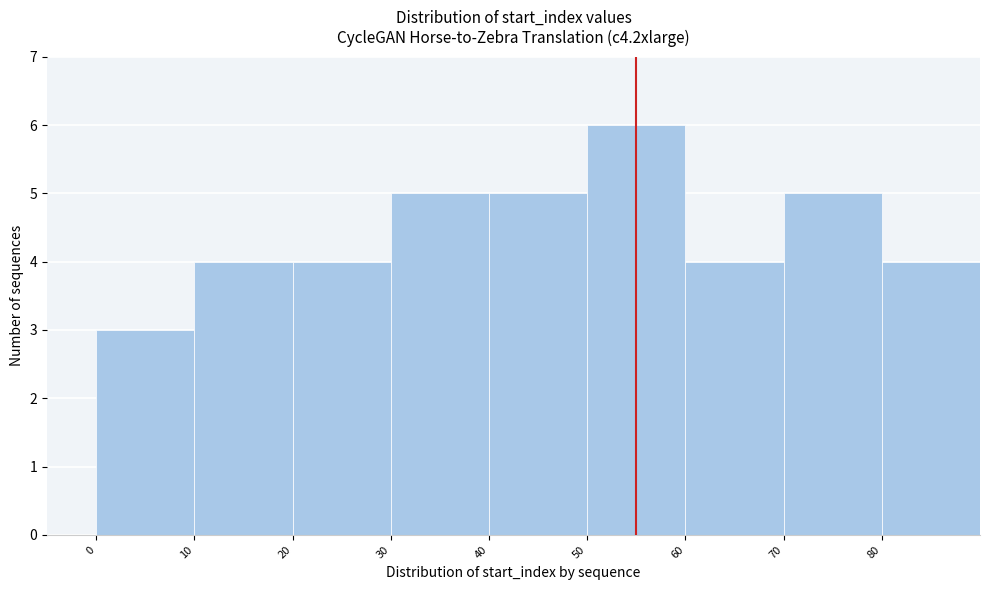

Reading left to right, list every bar in this chart as the range it spans on the x-axis followed by its height. The values are not printed on the chart, so give them approximately, as read against the axis.

0 to 10: 3
10 to 20: 4
20 to 30: 4
30 to 40: 5
40 to 50: 5
50 to 60: 6
60 to 70: 4
70 to 80: 5
80 to 90: 4